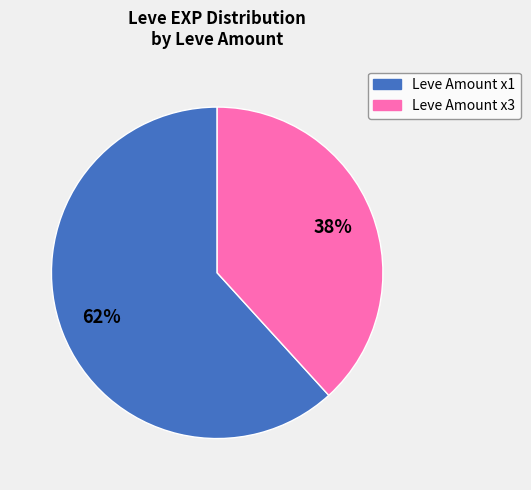

How many slices are in this pie chart?

2